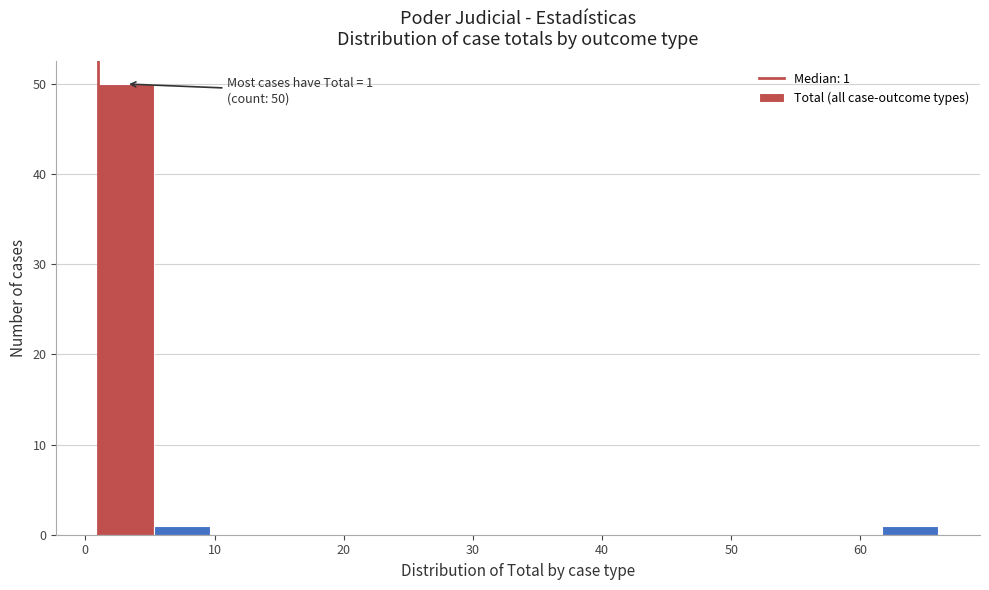

Which range on the x-axis has the tallest bar?

1 to 5